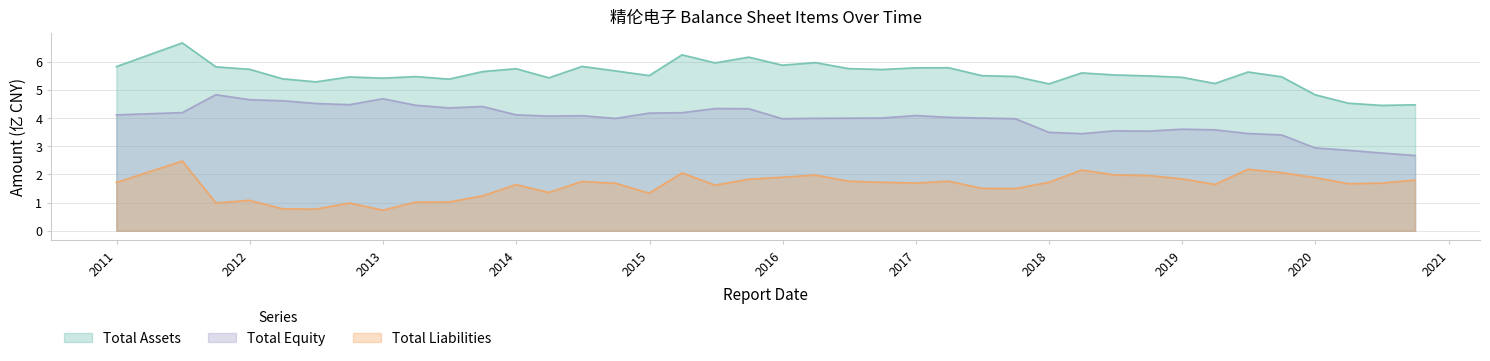

At which category is the sum across all series the highest?

2011-06-30